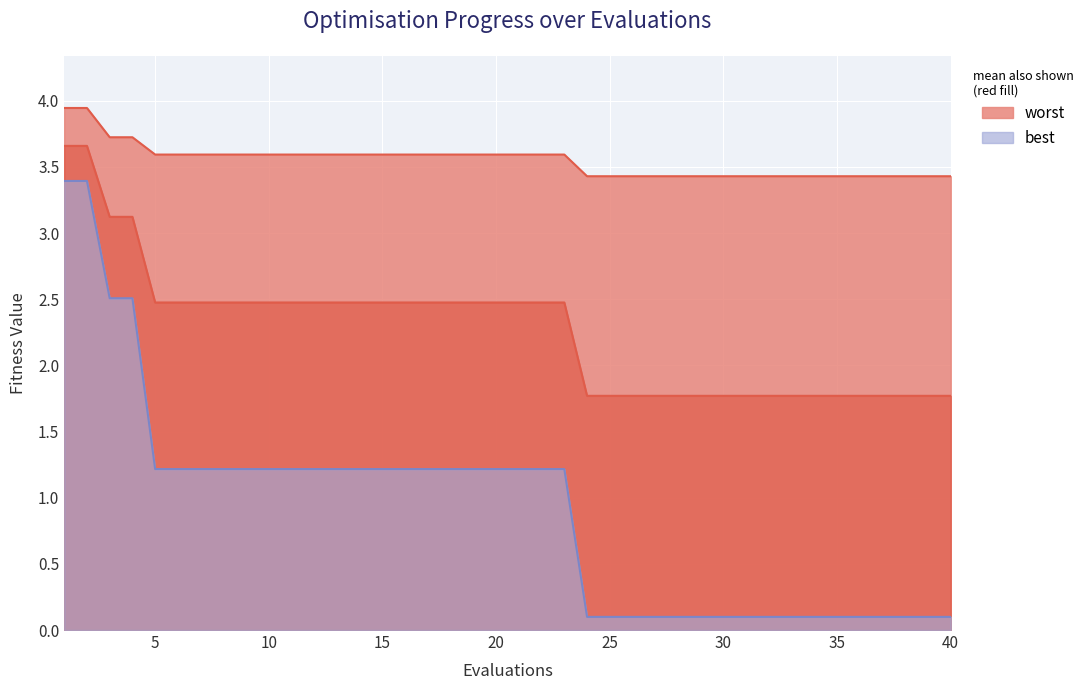

True or false: best and mean intersect in this chart.

False